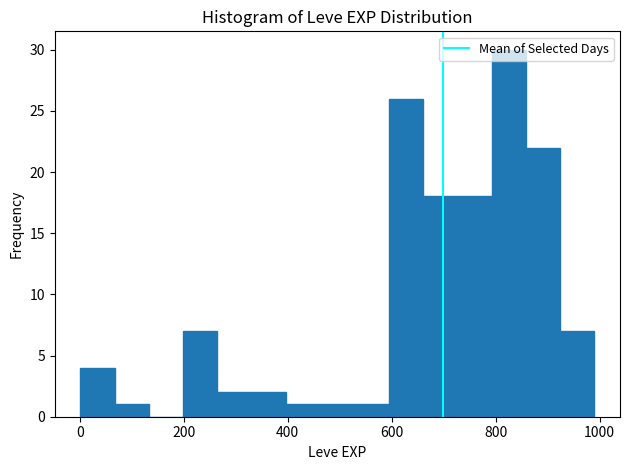

Around what value on the x-axis is the tallest bar? Give the approximate position of its centre, as read against the axis.

820